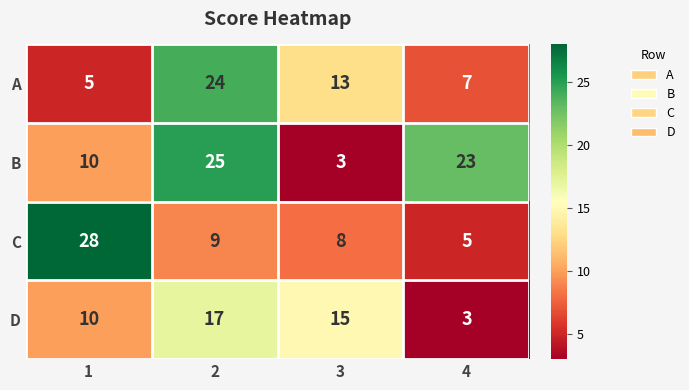

What is the difference between the maximum and minimum values in the C series?

23